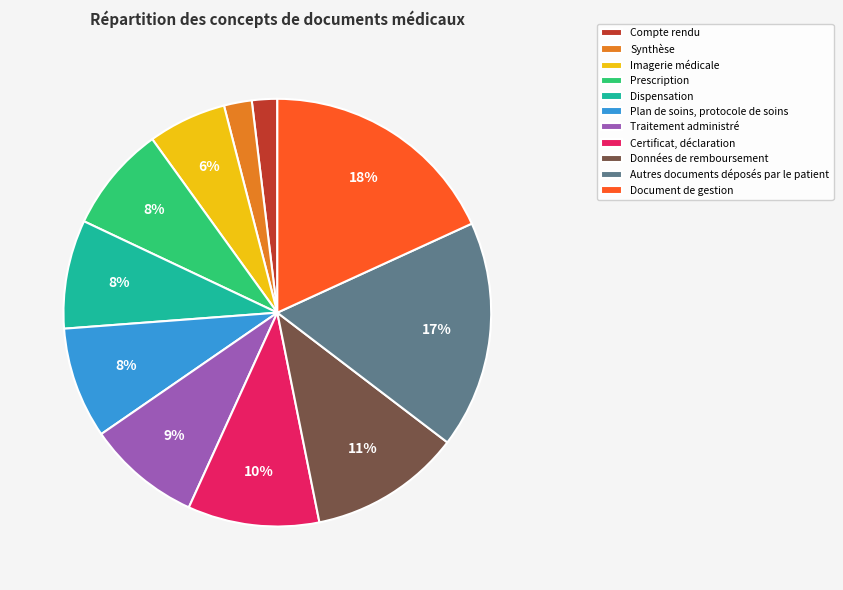

Is the sum of Données de remboursement and Prescription greater than half?

No